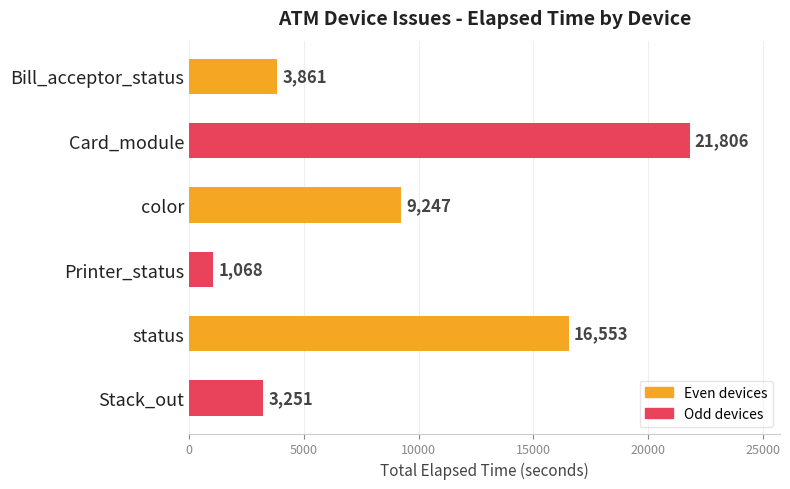

How many values are below 9247?

3